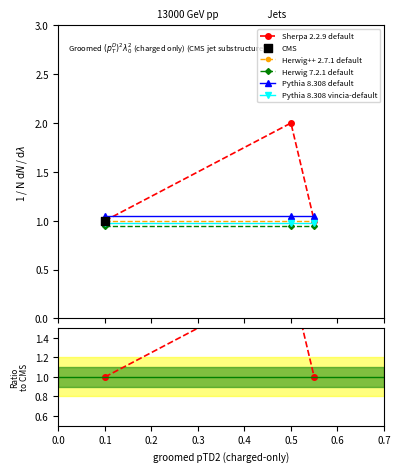

Which series has the largest Y range (max minus min)?

Sherpa 2.2.9 default